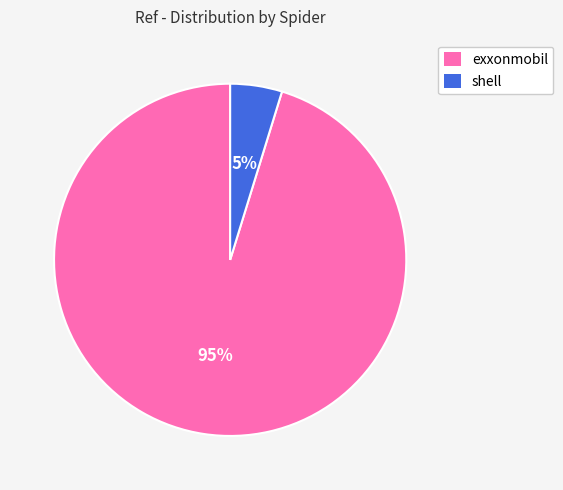

To the nearest percent, what is the combined percentage of exxonmobil and shell?

100%